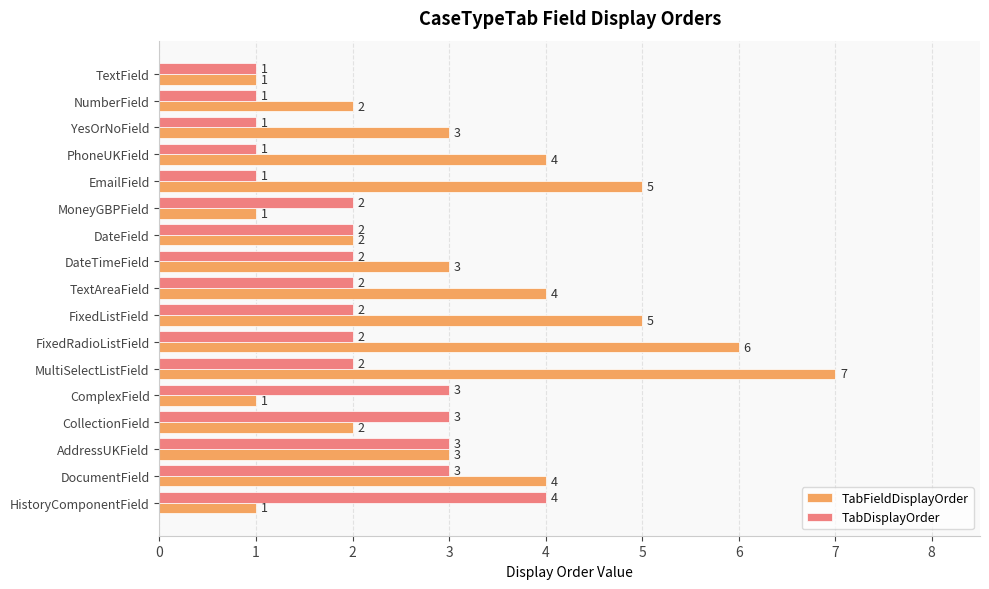

Count the TabDisplayOrder values in the range 1 to 3.

16